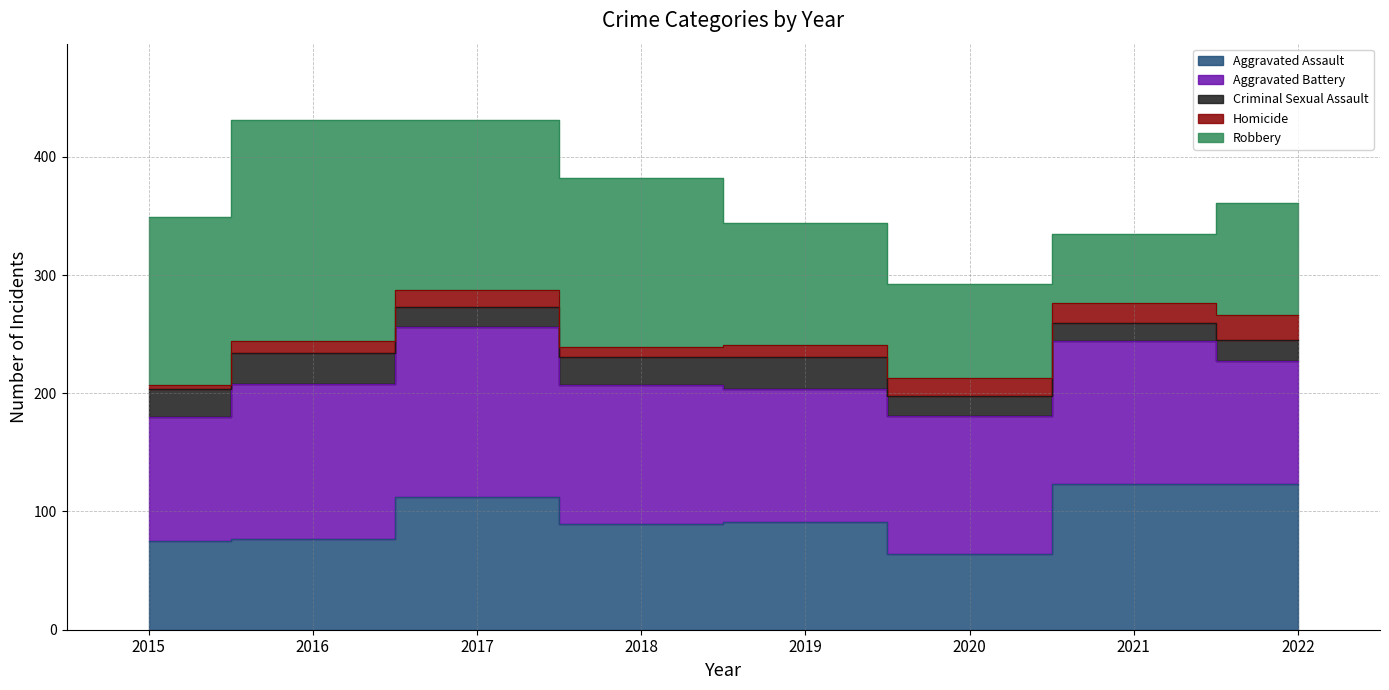

What is the difference between the highest and lowest values at 2020?

102